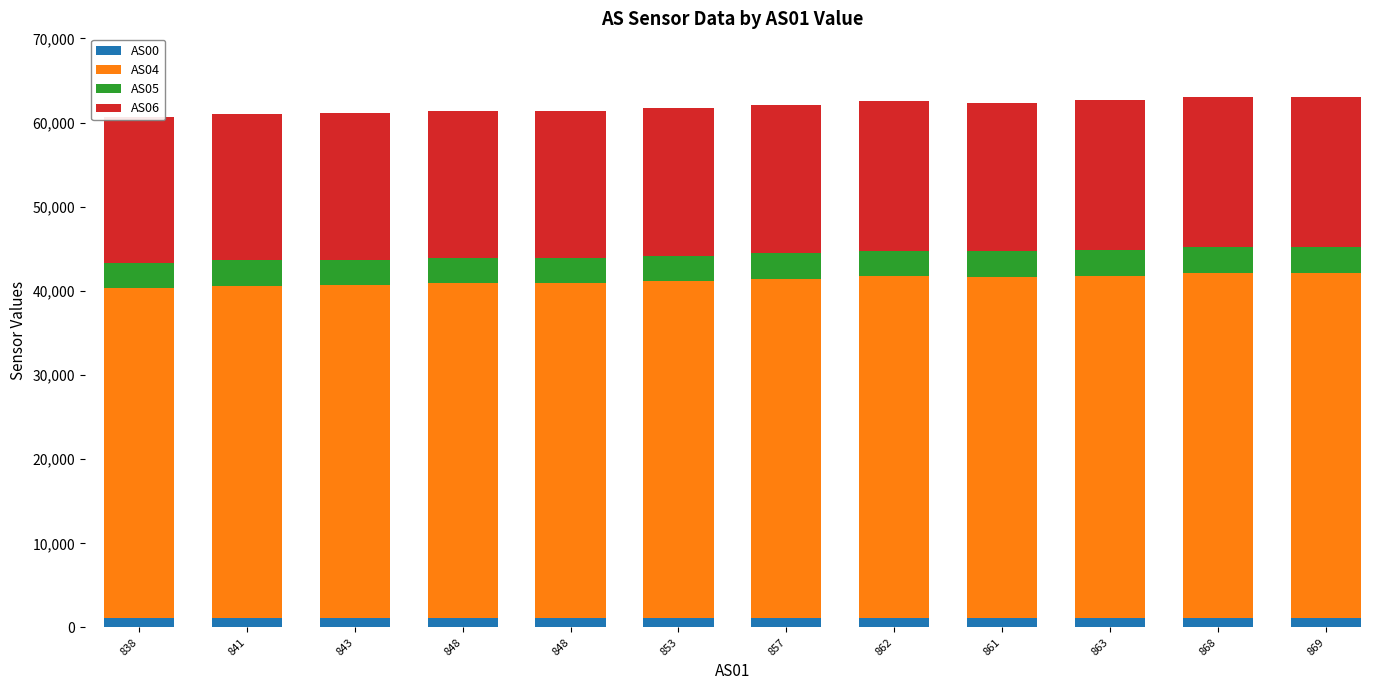

Count the number of data series in this chart.

4